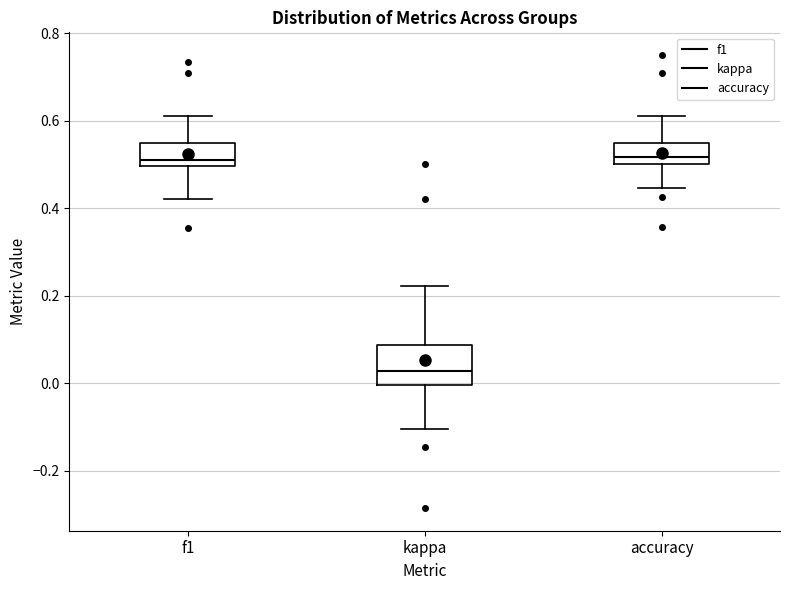

Which box's median line is the lowest?

kappa